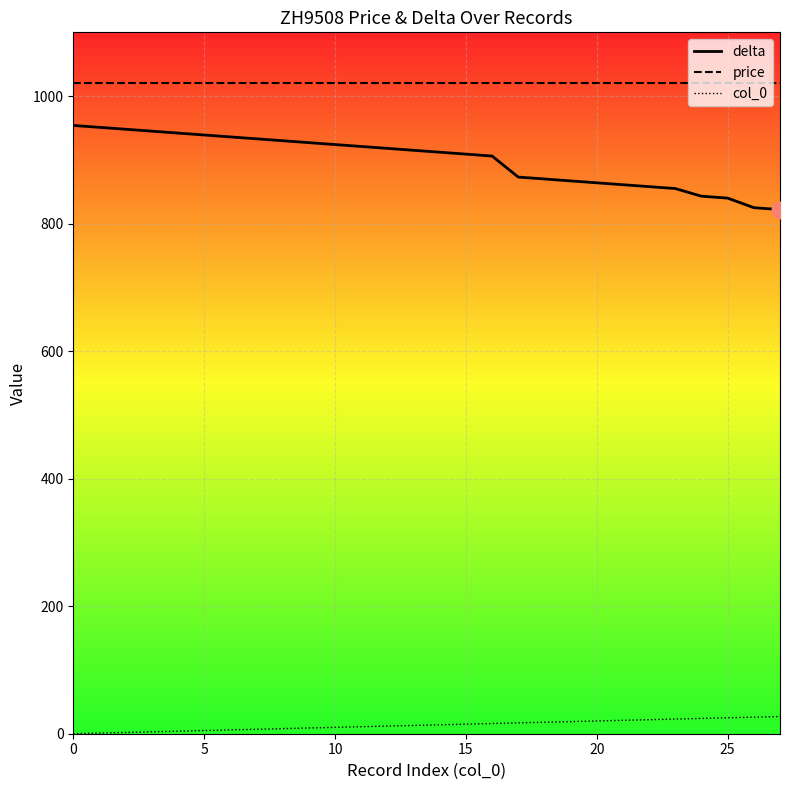

What is the greatest value displayed?

1020